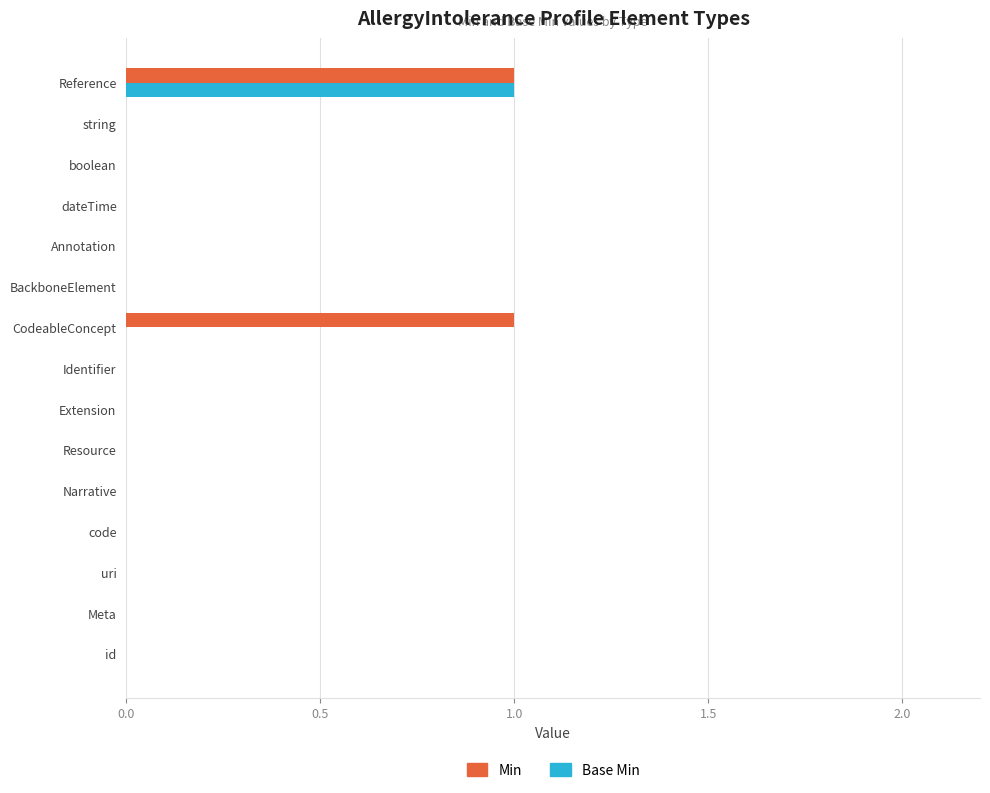

True or false: Base Min has a value of 0 at Annotation.

True